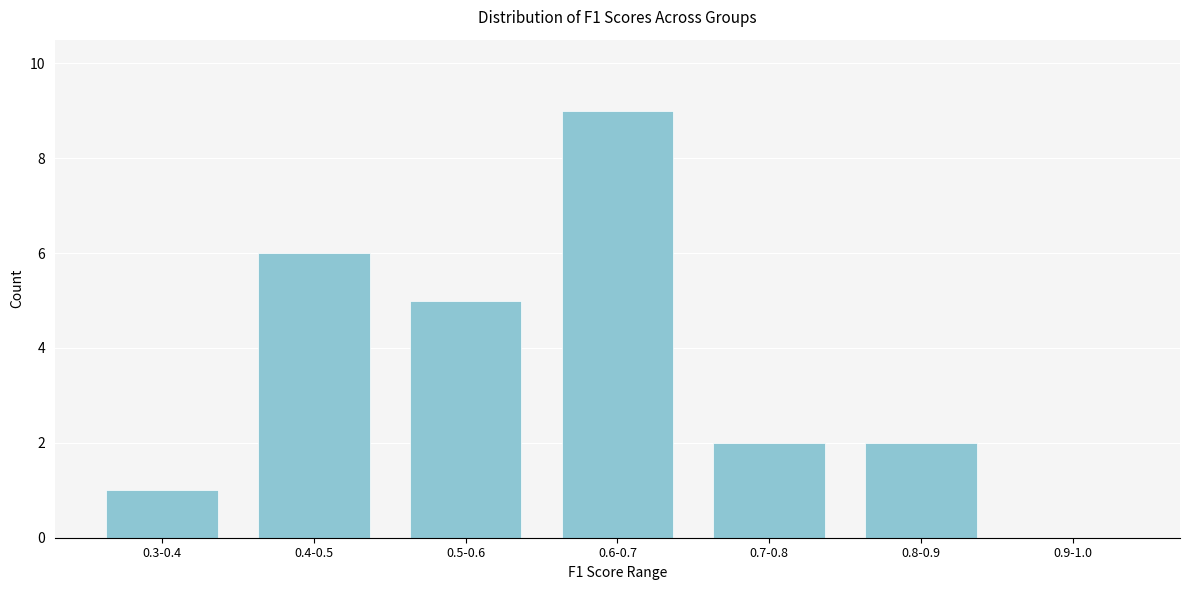

Reading left to right, list all the values displayed in this chart.

0.3-0.4=1	0.4-0.5=6	0.5-0.6=5	0.6-0.7=9	0.7-0.8=2	0.8-0.9=2	0.9-1.0=0